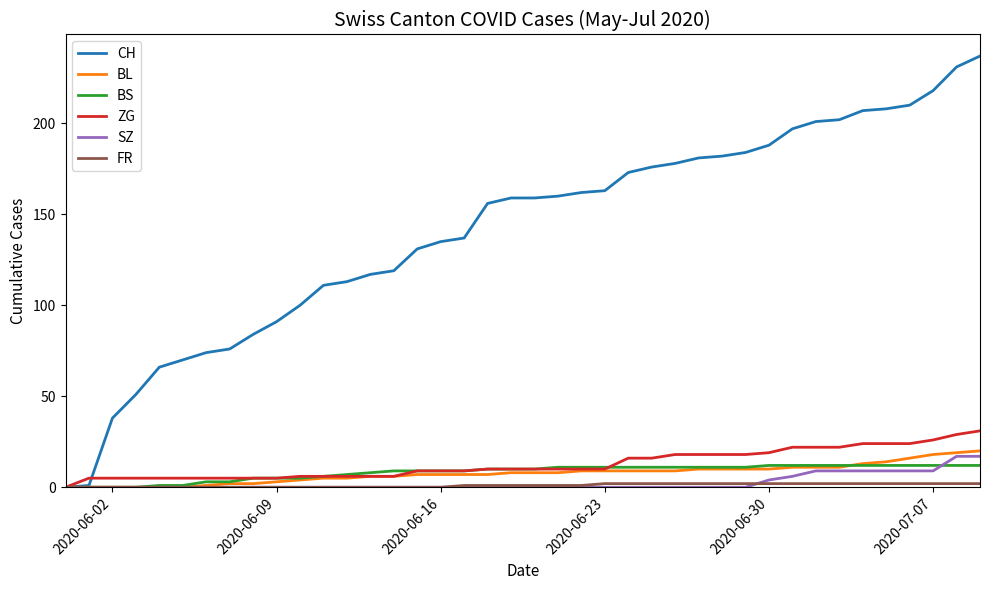

What is the highest value of the SZ series?

17